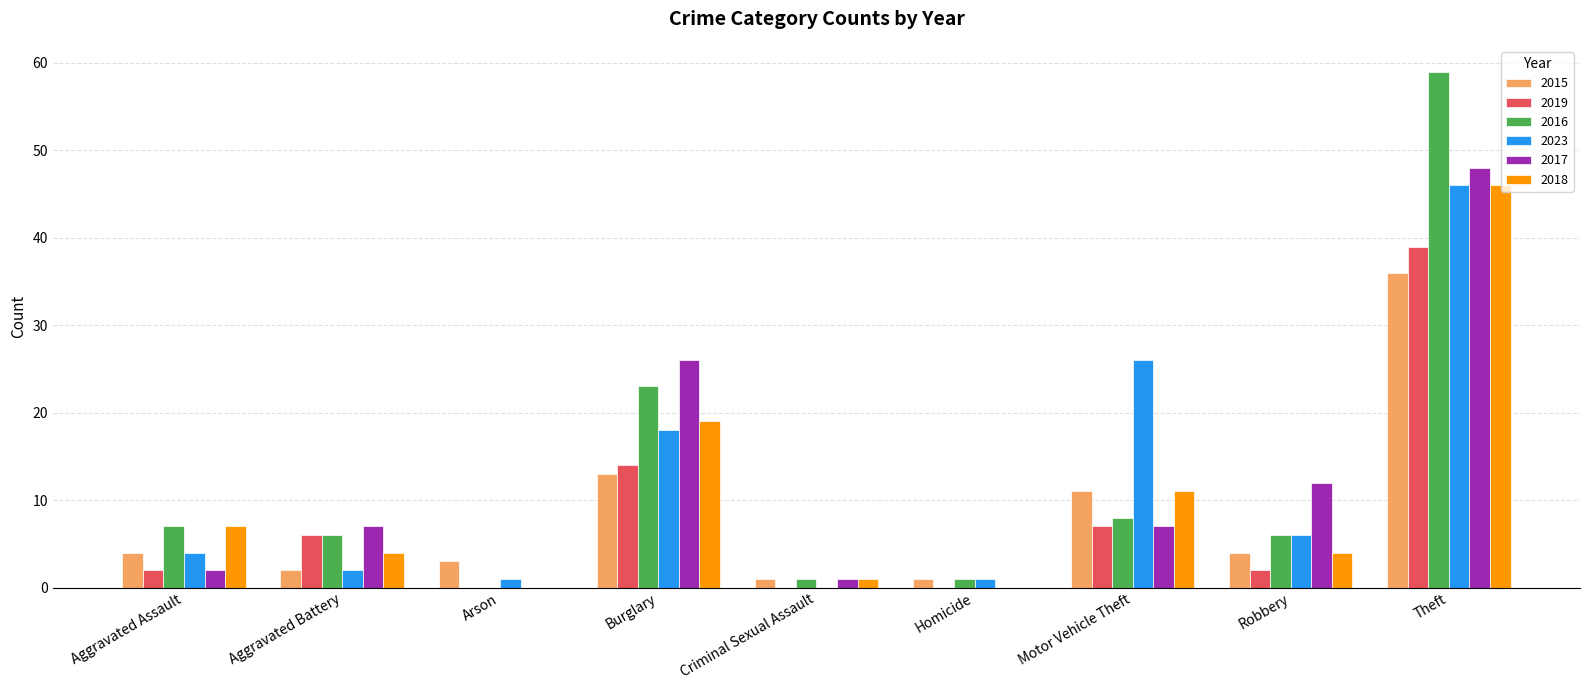

Which series changed the most between Burglary and Theft?

2016